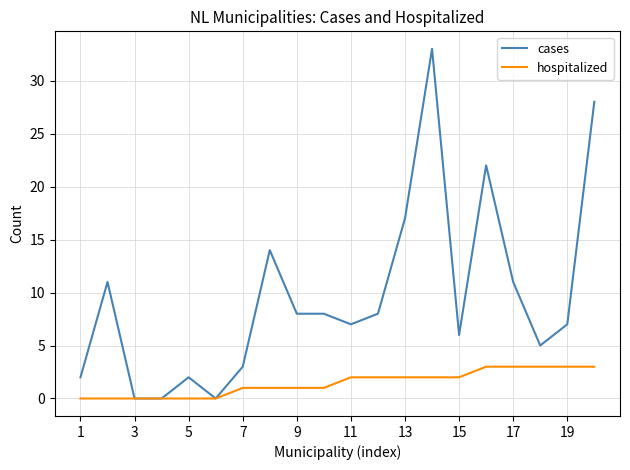

Which series has the largest range (max minus min)?

cases